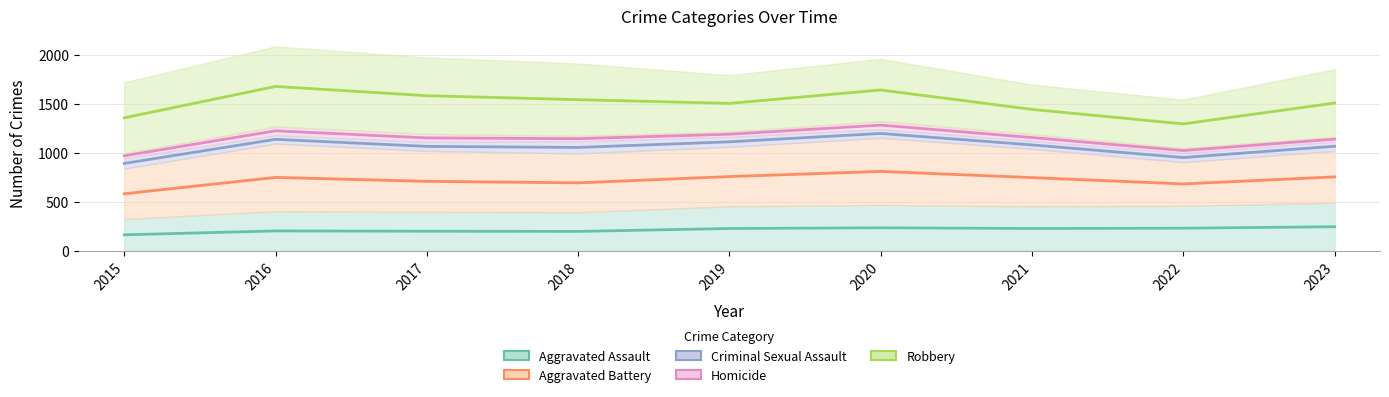

Where is Robbery nearest to the value 657?

2020